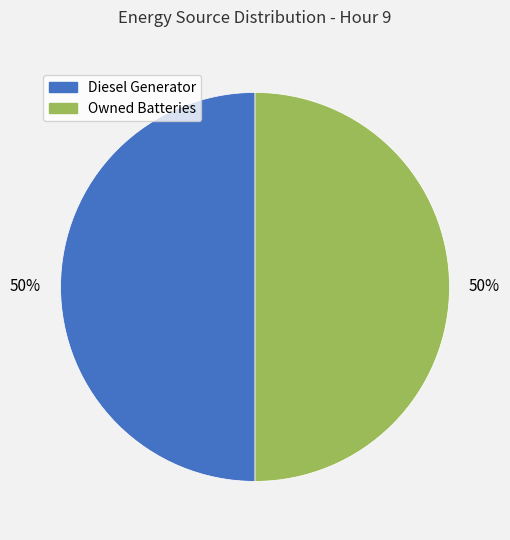

How many slices are in this pie chart?

2